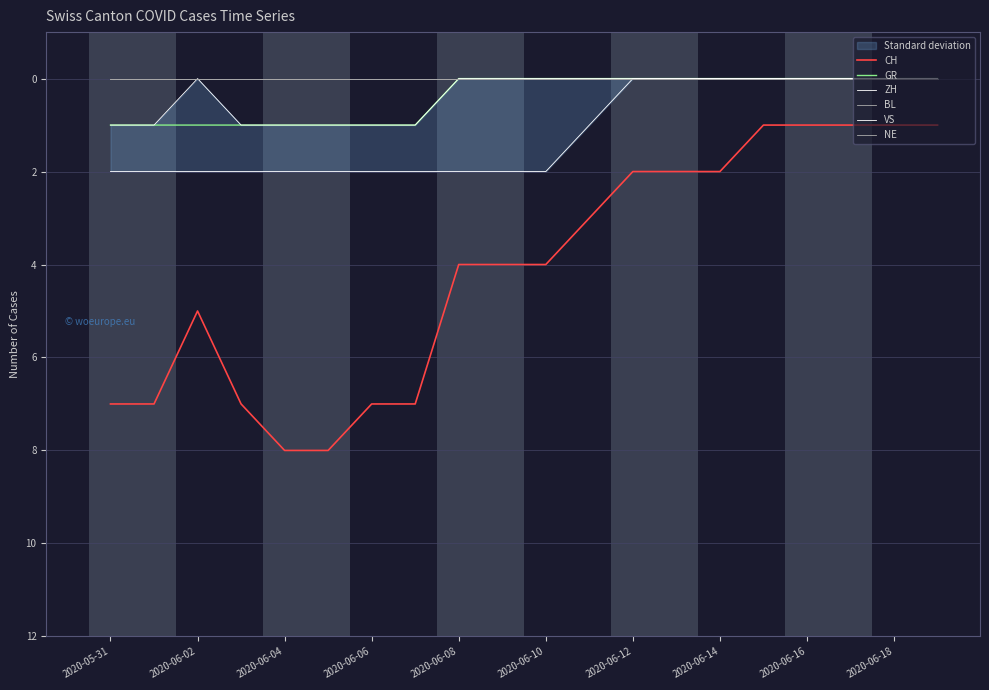

At 2020-06-10, list the series in order from largest to smallest.

CH, VS, GR, ZH, BL, NE